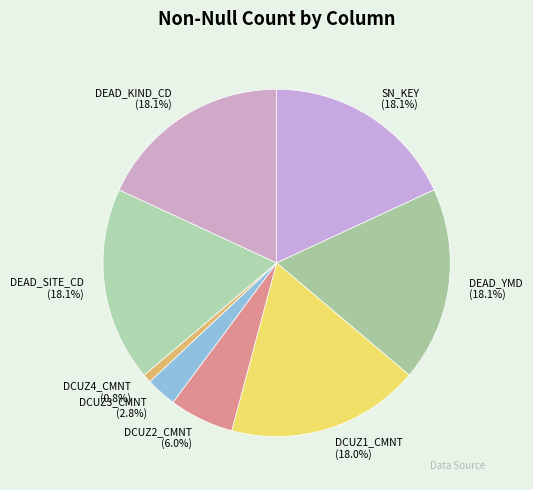

Is DCUZ2_CMNT the majority of the pie?

No